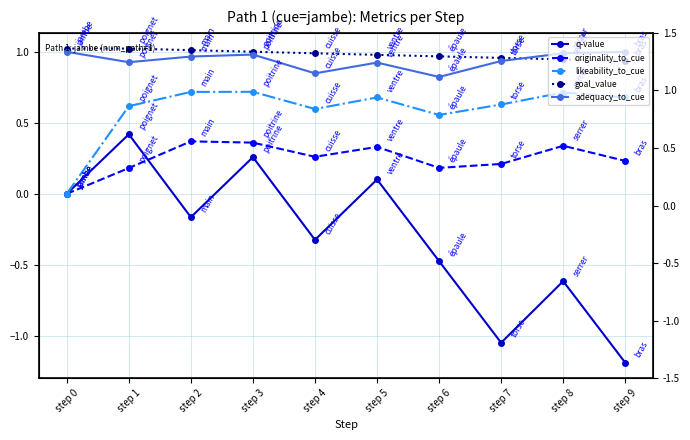

What is the maximum value shown in the chart?

1.0